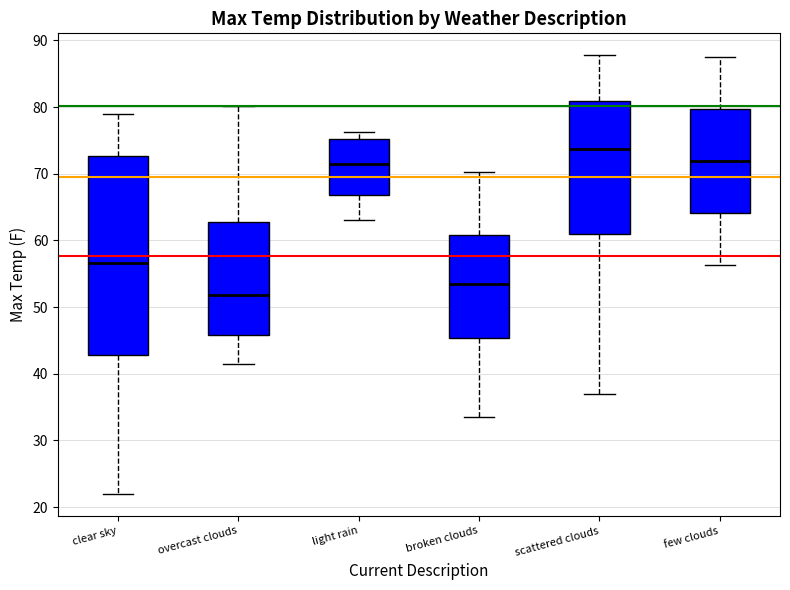

Comparing the boxes themselves (not the whiskers), which one is the tallest?

clear sky